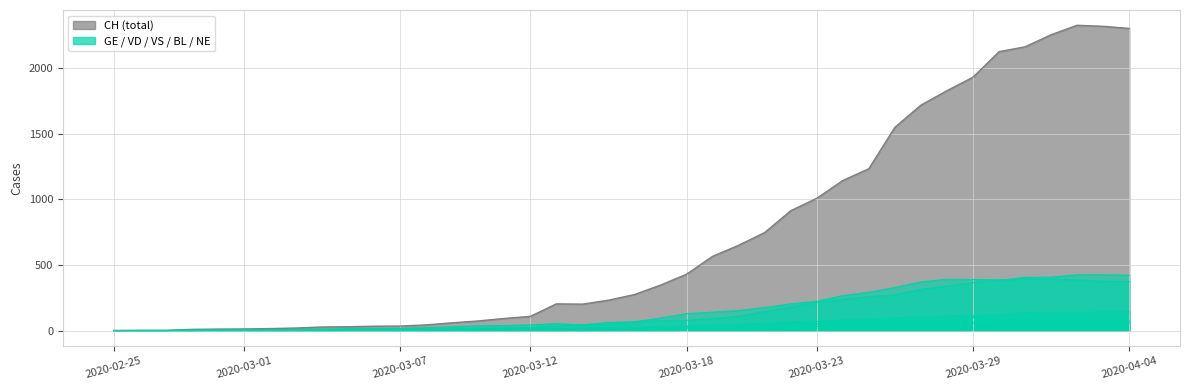

What is the average value of the GE series?

136